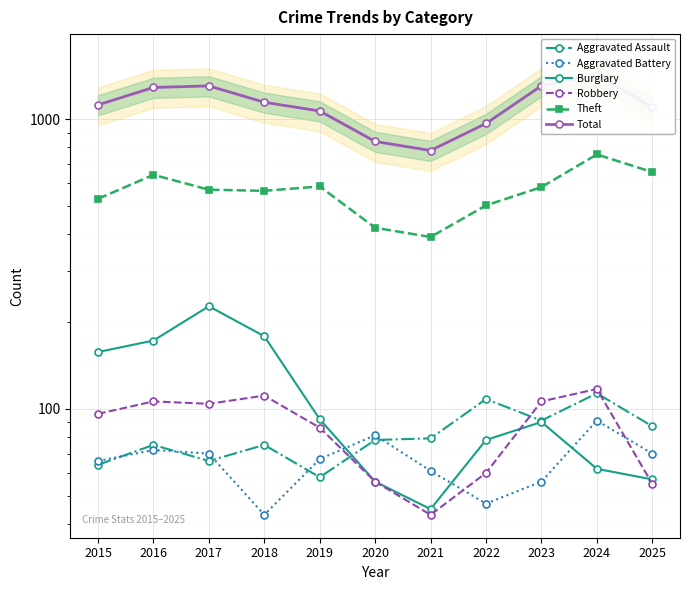

Count the number of categories in the chart.

11